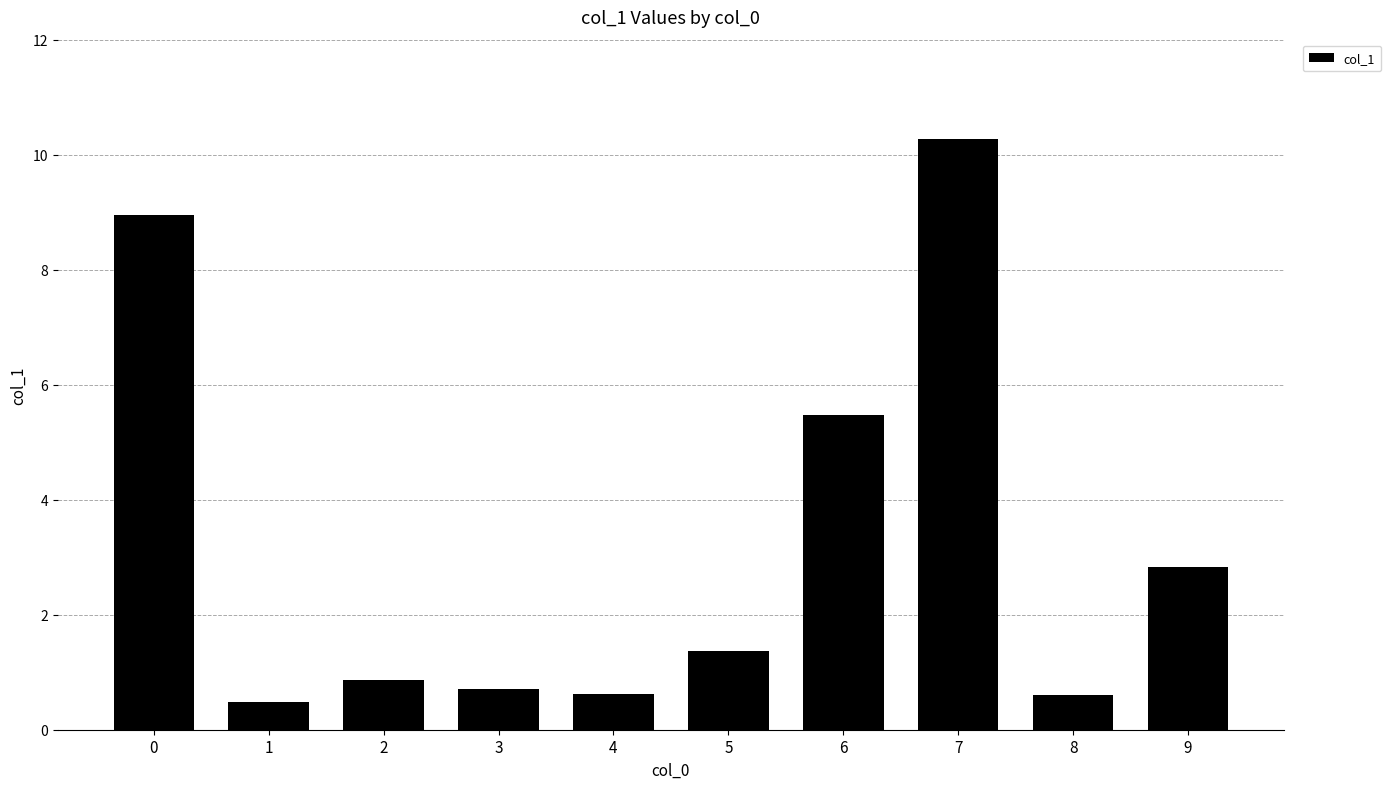

Reading left to right, transcribe all the data shown in this chart.

8.9	0.5	0.9	0.7	0.6	1.4	5.5	10.3	0.6	2.8